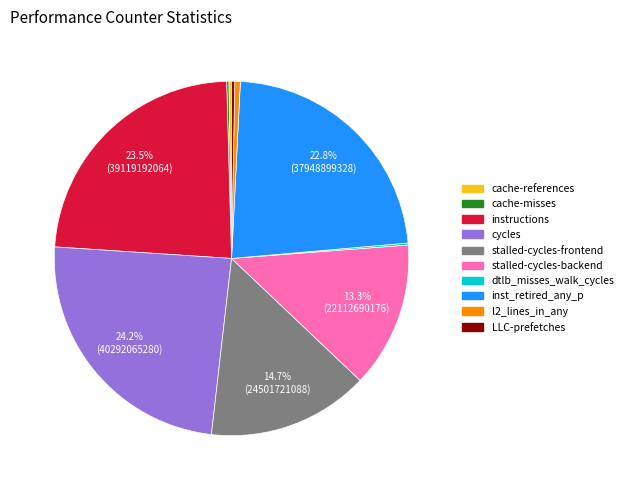

What is the largest slice in the pie chart?

cycles